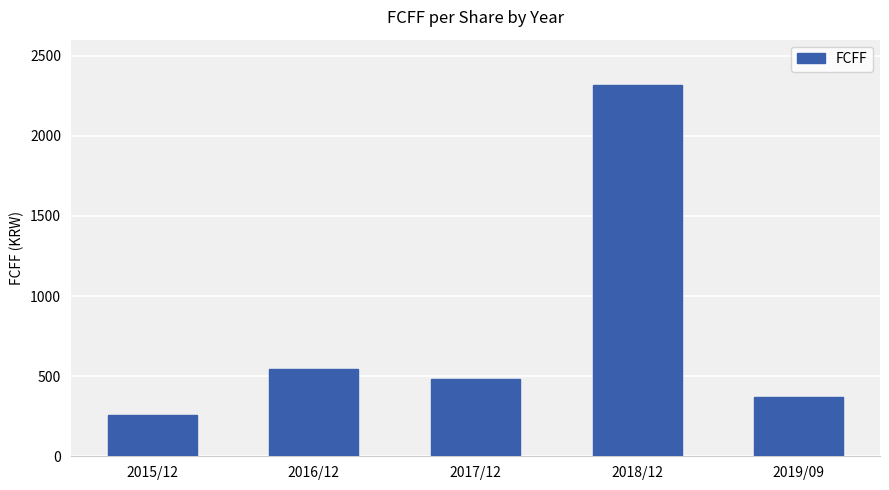

Reading right to left, transcribe all the data shown in this chart.

2019/09=373	2018/12=2317	2017/12=485	2016/12=543	2015/12=256